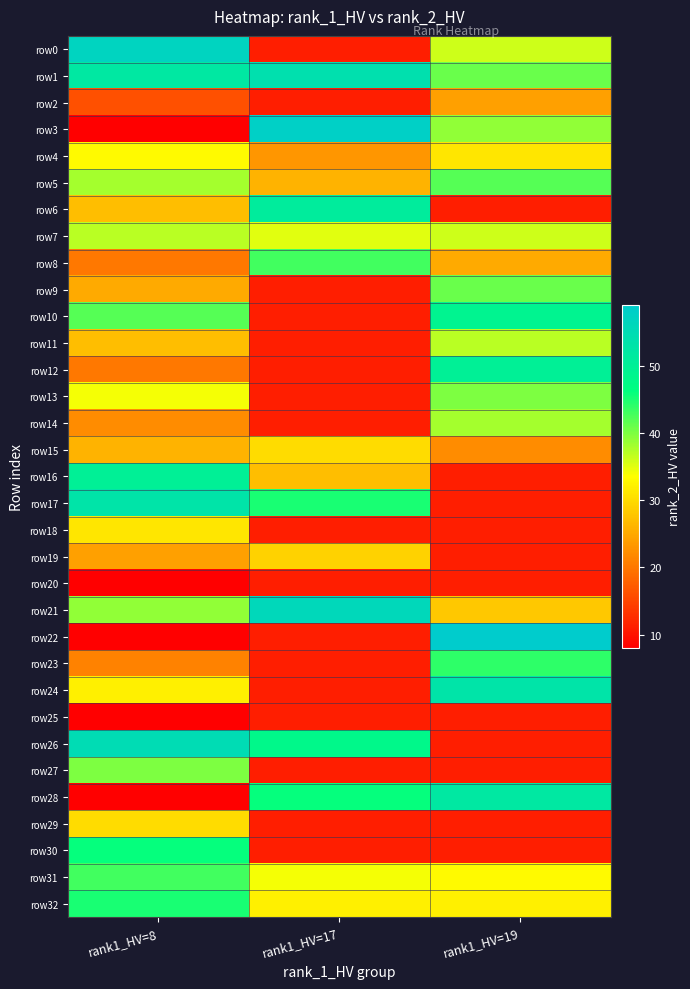

List the series in order of their peak value, highest first.

row22, row3, row0, row21, row26, row1, row17, row24, row28, row6, row12, row16, row10, row30, row32, row23, row8, row31, row5, row9, row13, row27, row14, row7, row11, row4, row18, row15, row29, row19, row2, row20, row25